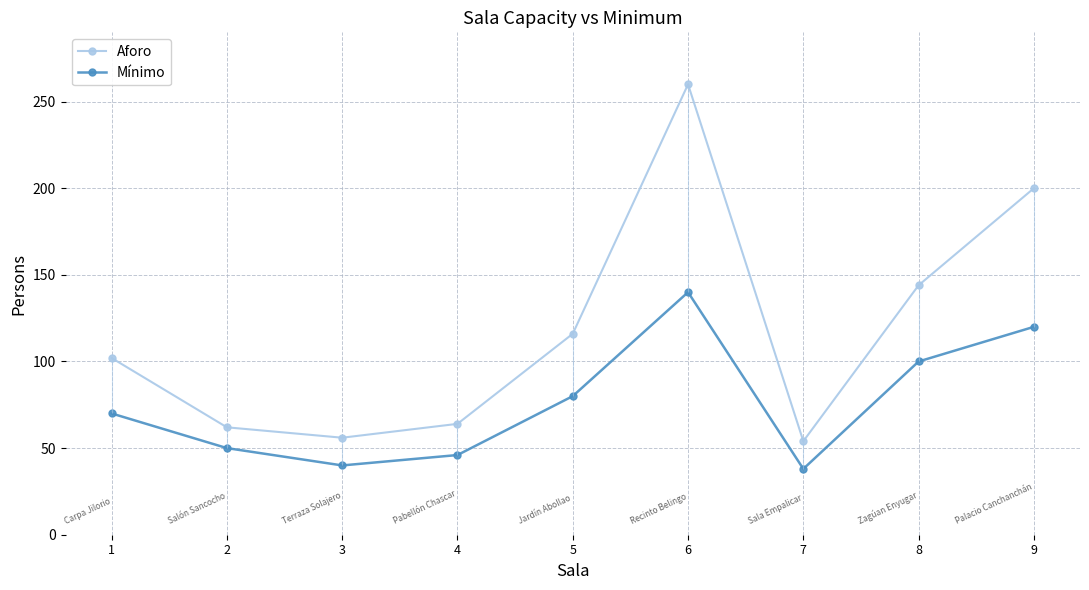

What is the total value across all series at 2?

112